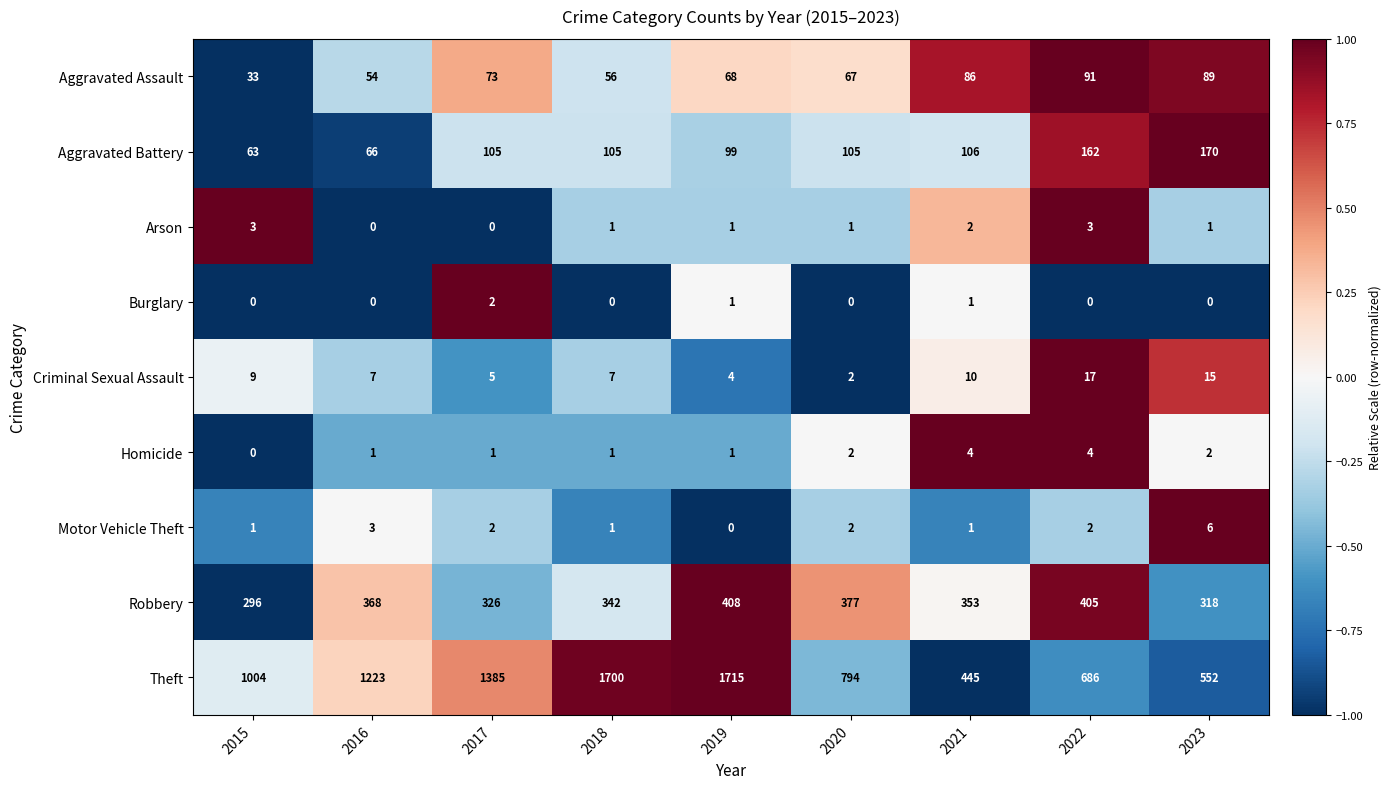

What is the difference between the Homicide values at 2021 and 2017?

3